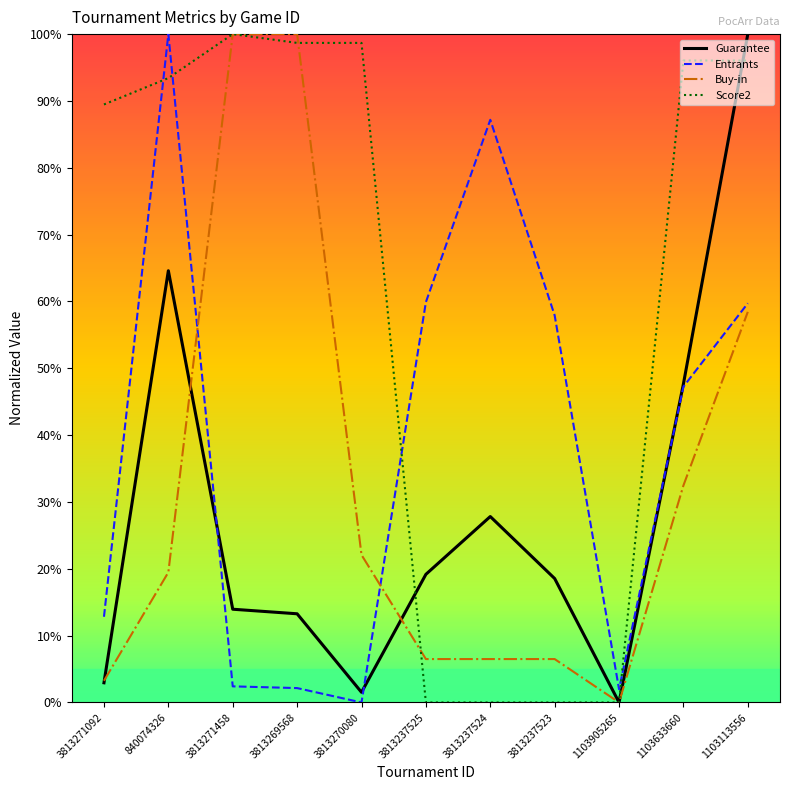

What is the difference between the Entrants values at 1103905265 and 3813271458?

0.4